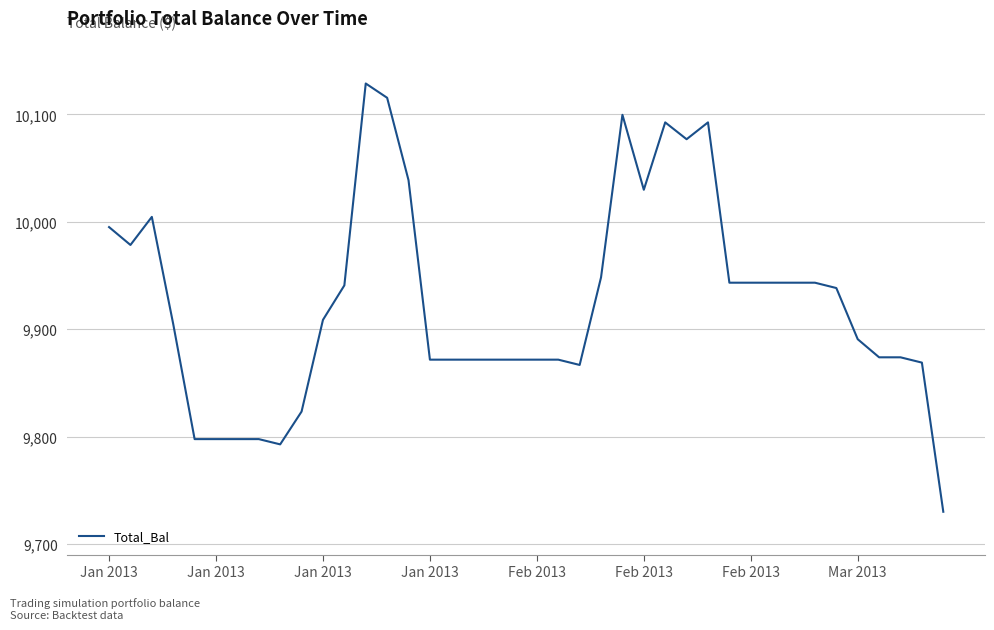

What is the sum of all values?

397020.3